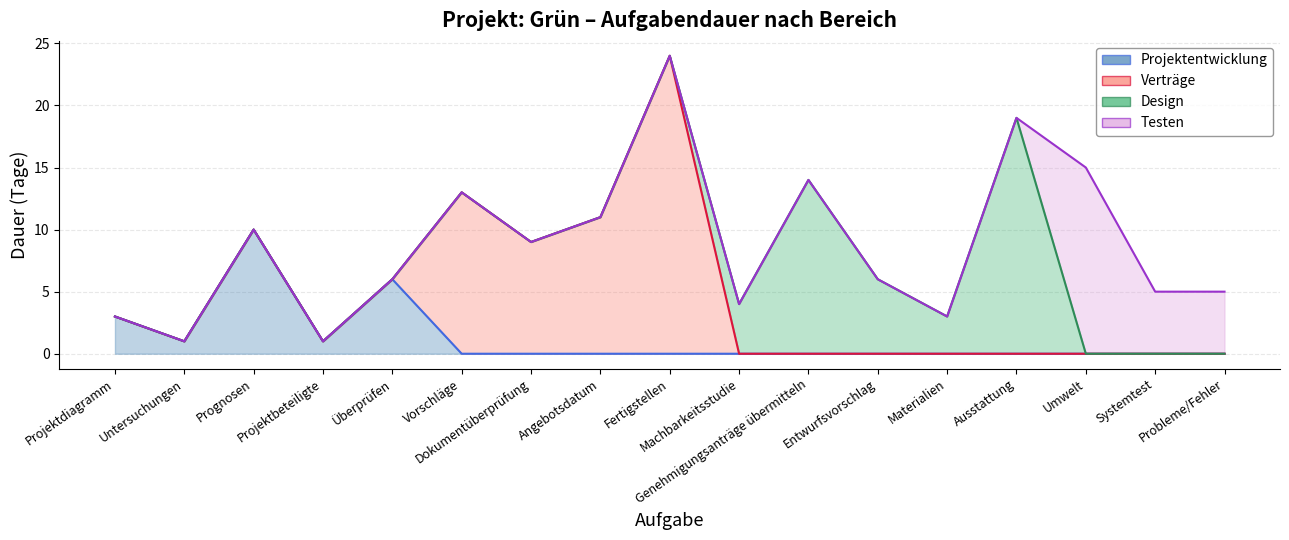

True or false: Verträge has more than 1 interior local peaks.

True